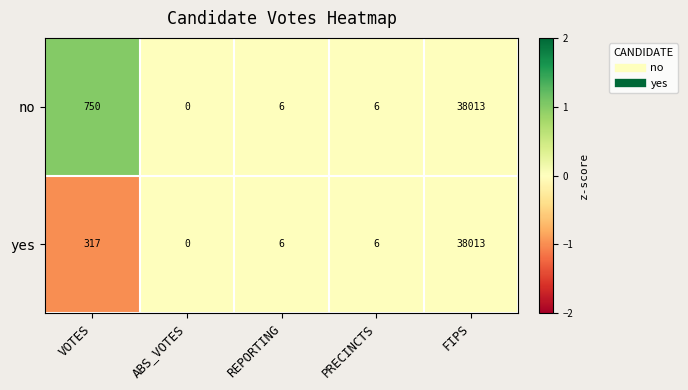

What is the total value across all series at REPORTING?

12